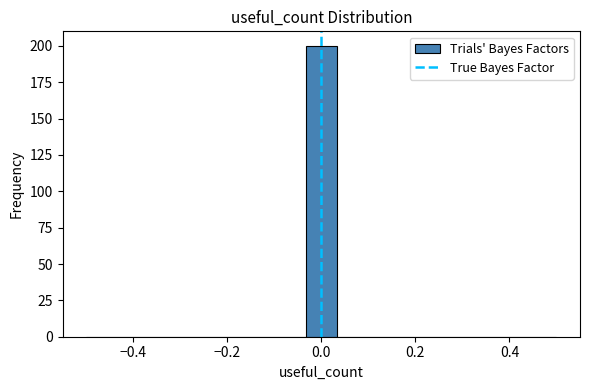

Around what value on the x-axis is the tallest bar? Give the approximate position of its centre, as read against the axis.

0.00